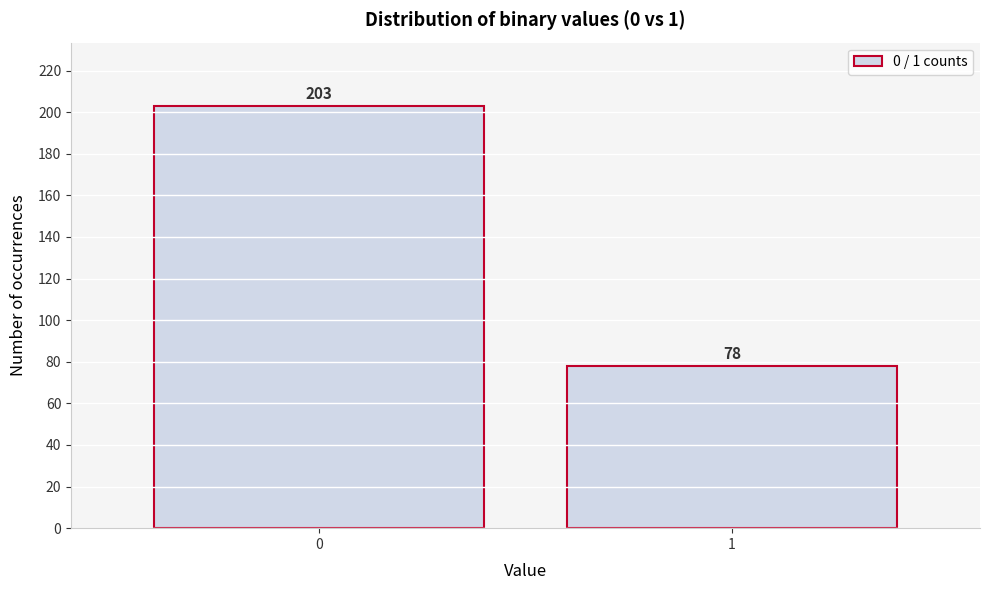

Reading left to right, transcribe all the data shown in this chart.

203	78